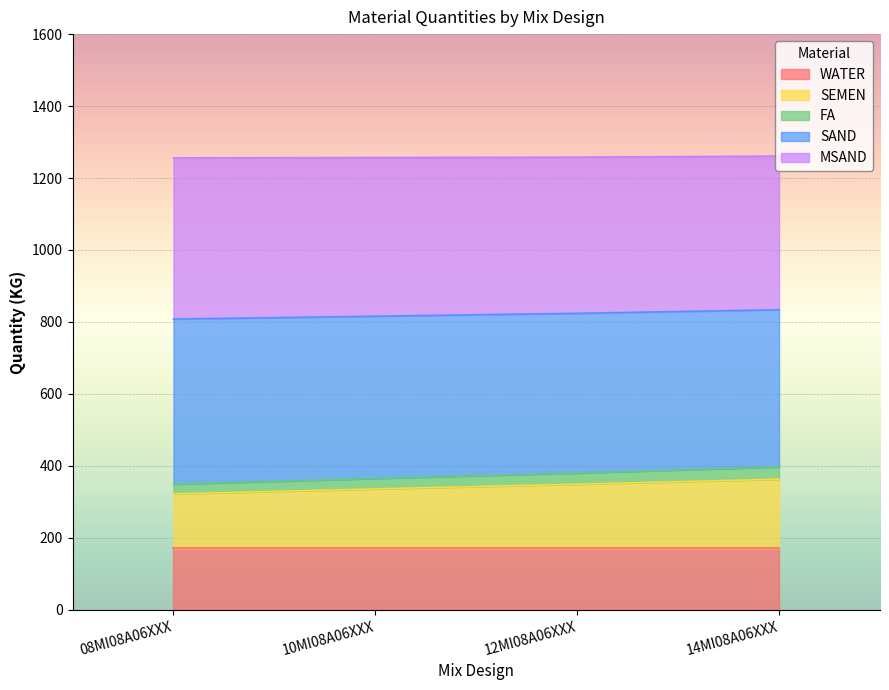

What is the sum of all SEMEN values?

1370